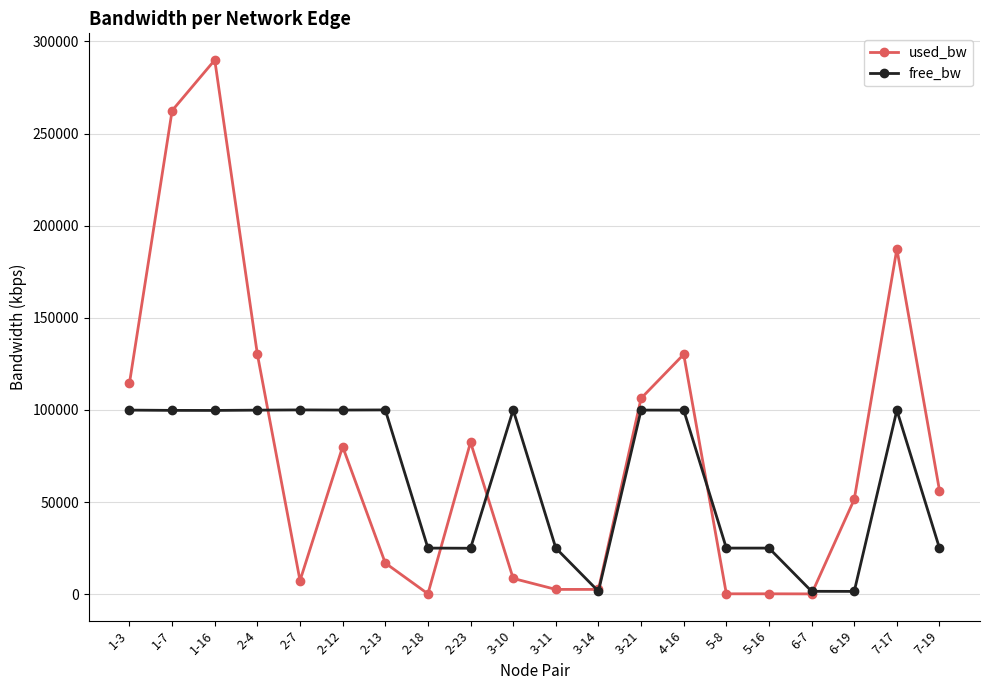

Where do used_bw and free_bw first cross each other?

2-4 and 2-7